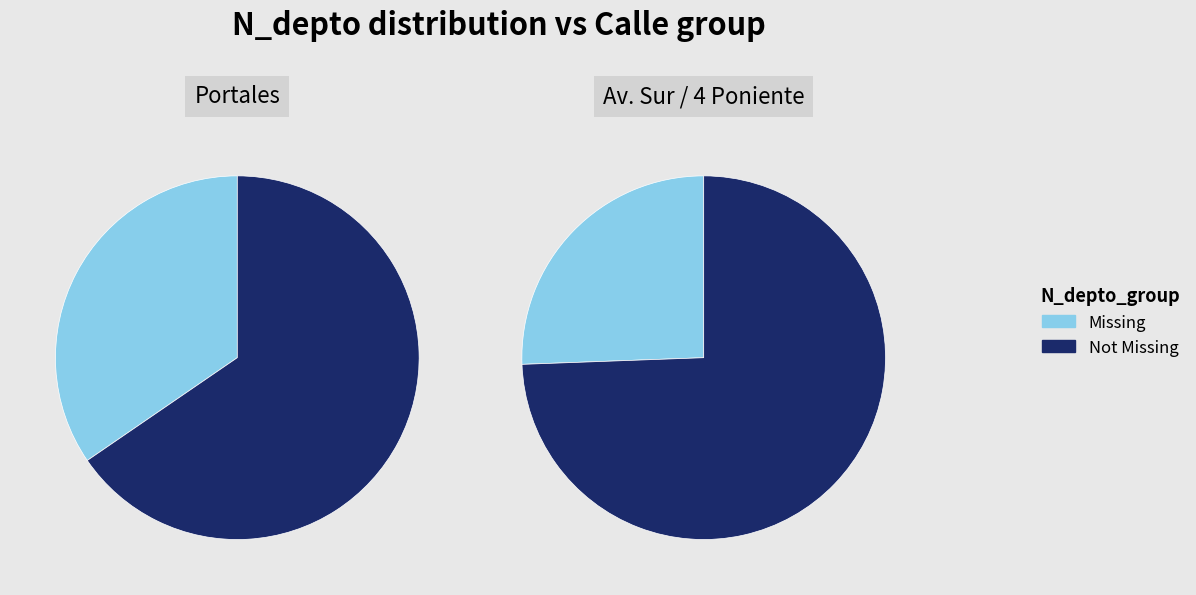

Rank the series by their maximum value, from lowest to highest.

Missing, Not Missing